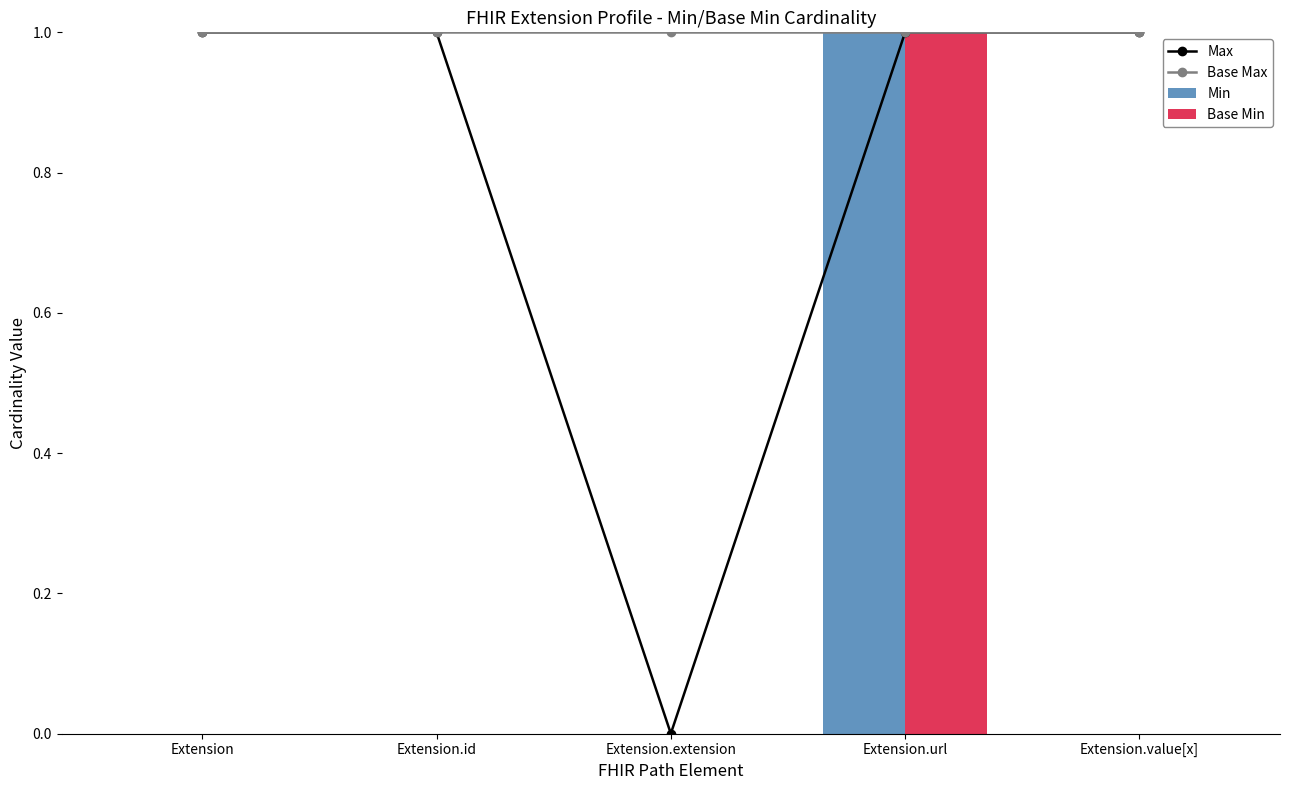

At which category is the sum across all series the highest?

Extension.url